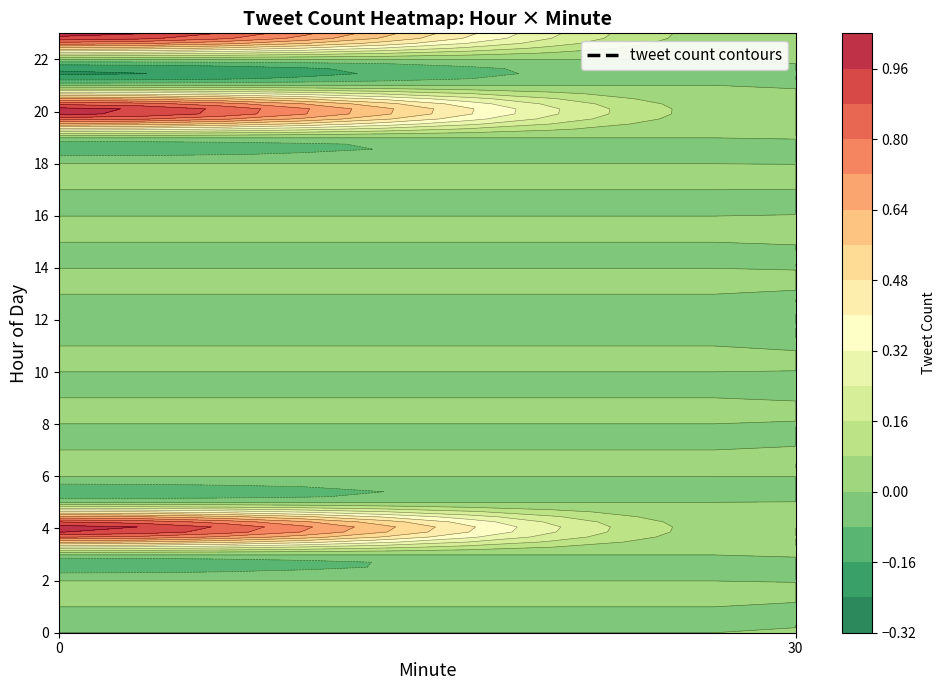

Is it true that 3 equals 0 at 4?

True